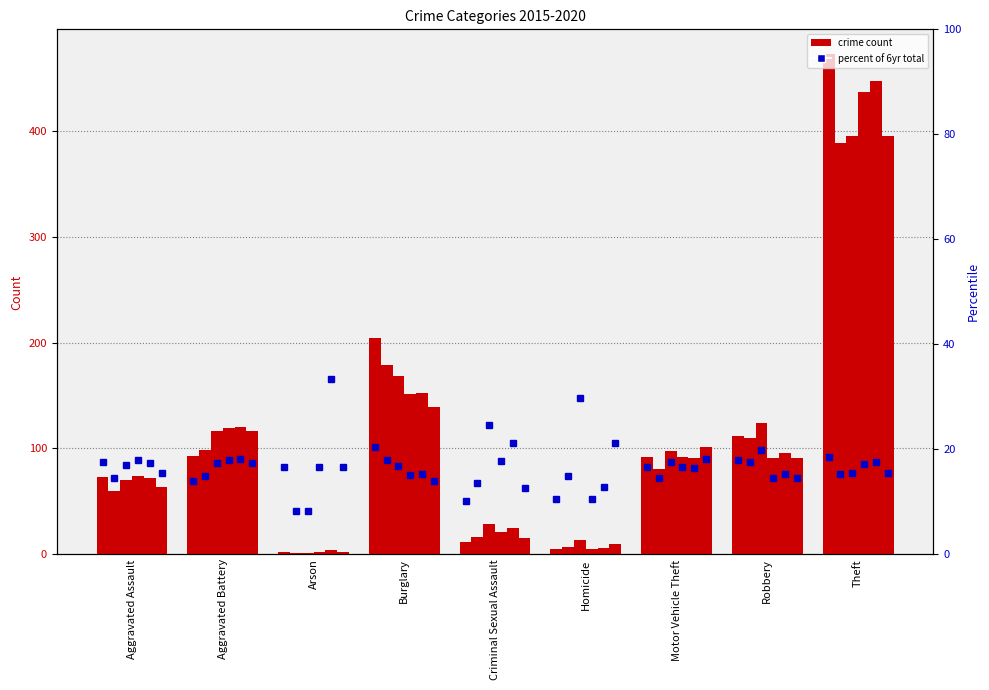

Which category has the lowest value across all series?

Arson